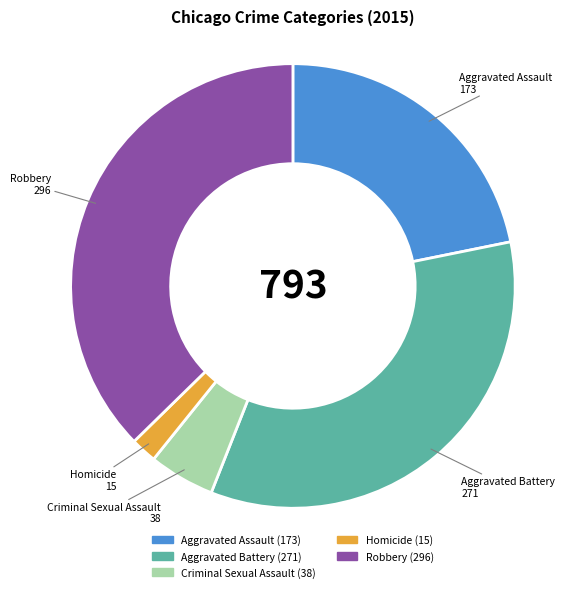

Which category has the smallest portion of the pie?

Homicide